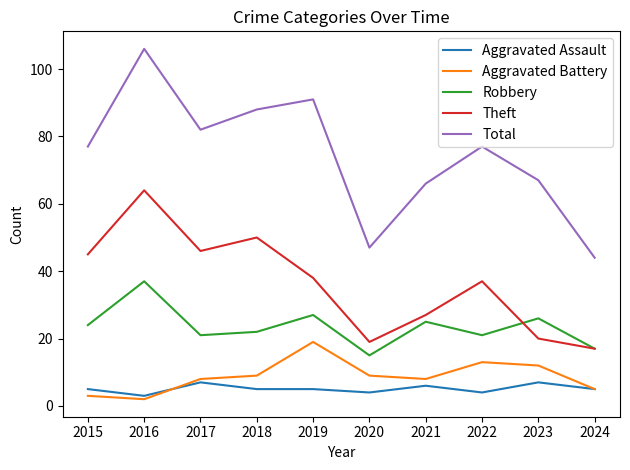

What is the total value across all series at 2015?

154